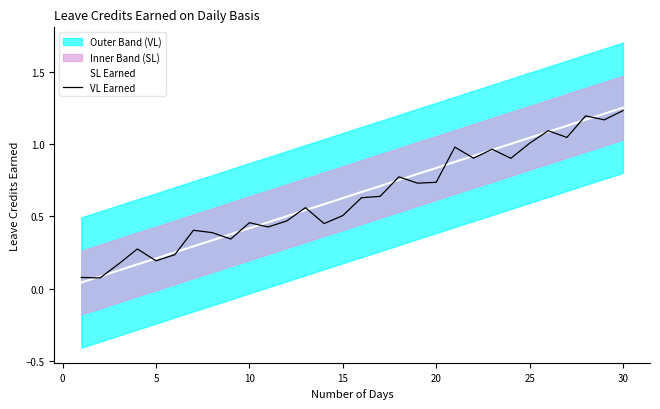

True or false: VL Earned has a value of 1.0 at 20.

False